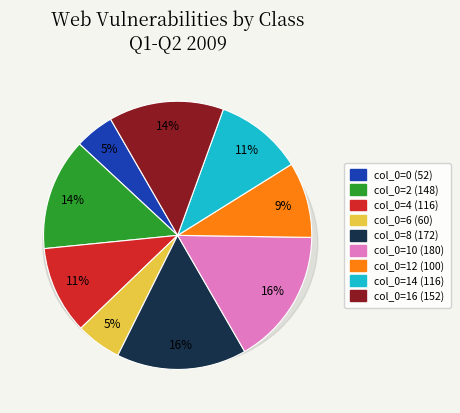

Which has a higher value, 16 or 6?

16